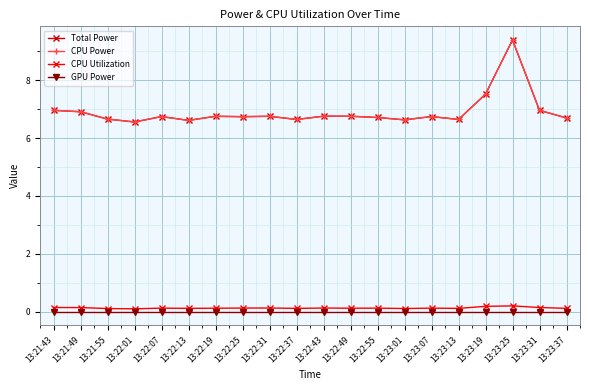

Which series has the largest total across all categories?

Total Power